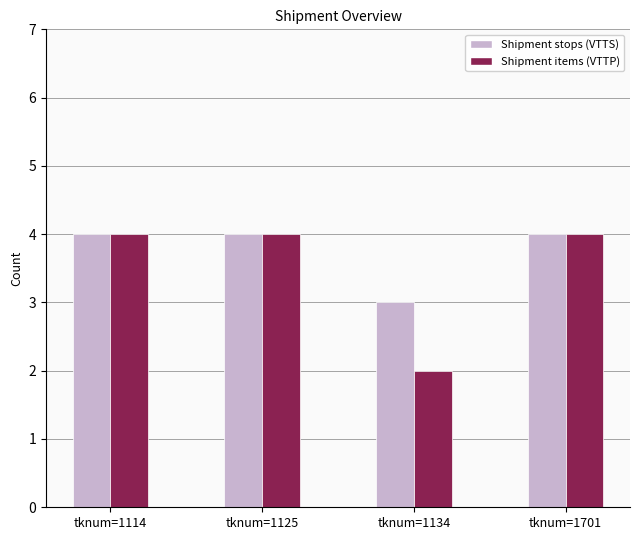

Reading right to left, list all the values displayed in this chart.

Shipment stops (VTTS): 4	3	4	4
Shipment items (VTTP): 4	2	4	4